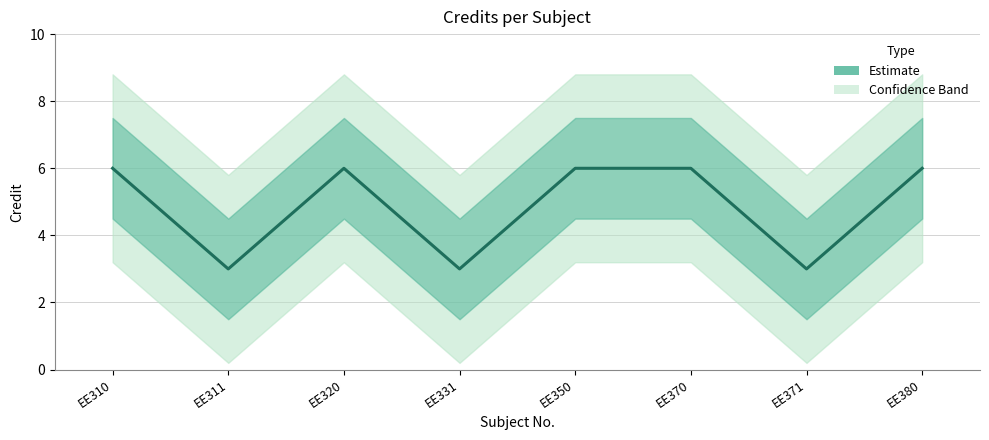

At which label is the value closest to 4?

EE311